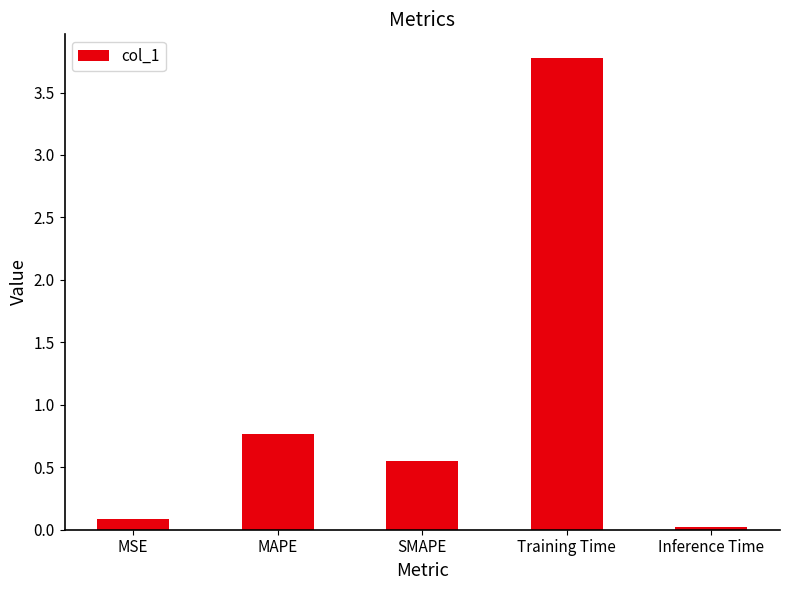

True or false: the data shows 3.8 at Training Time.

True